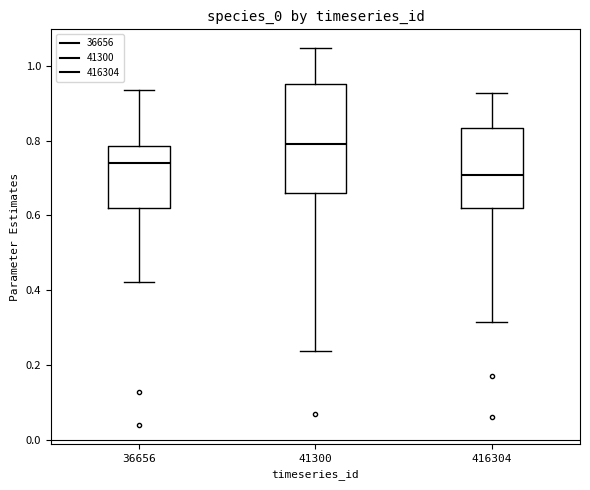

Reading left to right, transcribe this box plot: for each box, give where its median line is, the range the box spans, and where its two whiskers end, as read against the y-axis. The values are not printed on the chart, so give them approximately, as read against the axis.

36656: median 0.74, box 0.62 to 0.78, whiskers 0.42 to 0.94
41300: median 0.80, box 0.66 to 0.96, whiskers 0.24 to 1.04
416304: median 0.70, box 0.62 to 0.84, whiskers 0.32 to 0.92